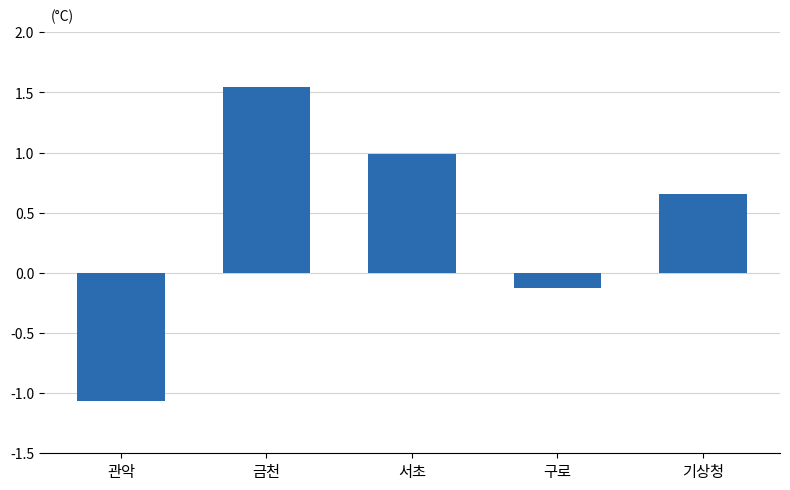

Between 기상청 and 구로, which is larger?

기상청